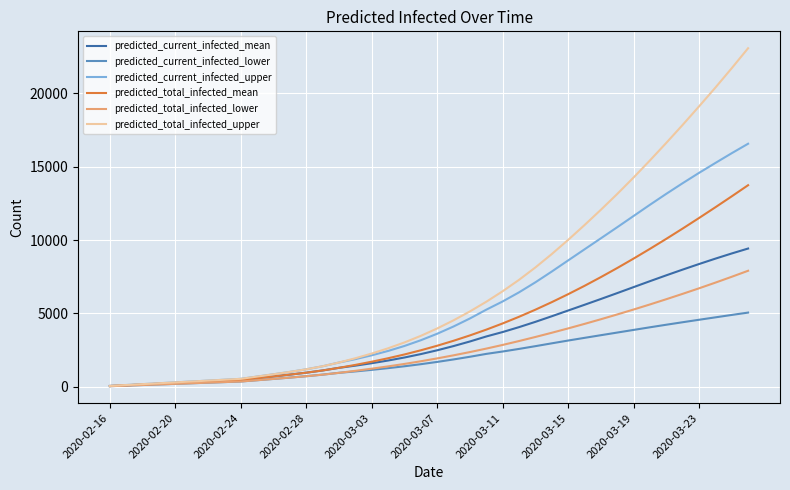

How many categories are shown in the chart?

40